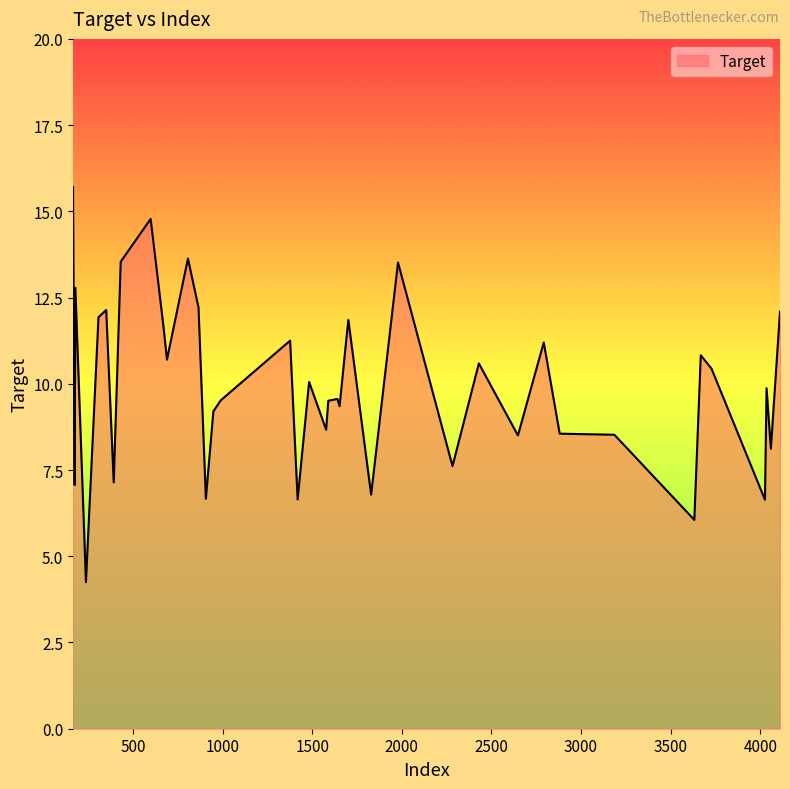

What is the average value?

10.0